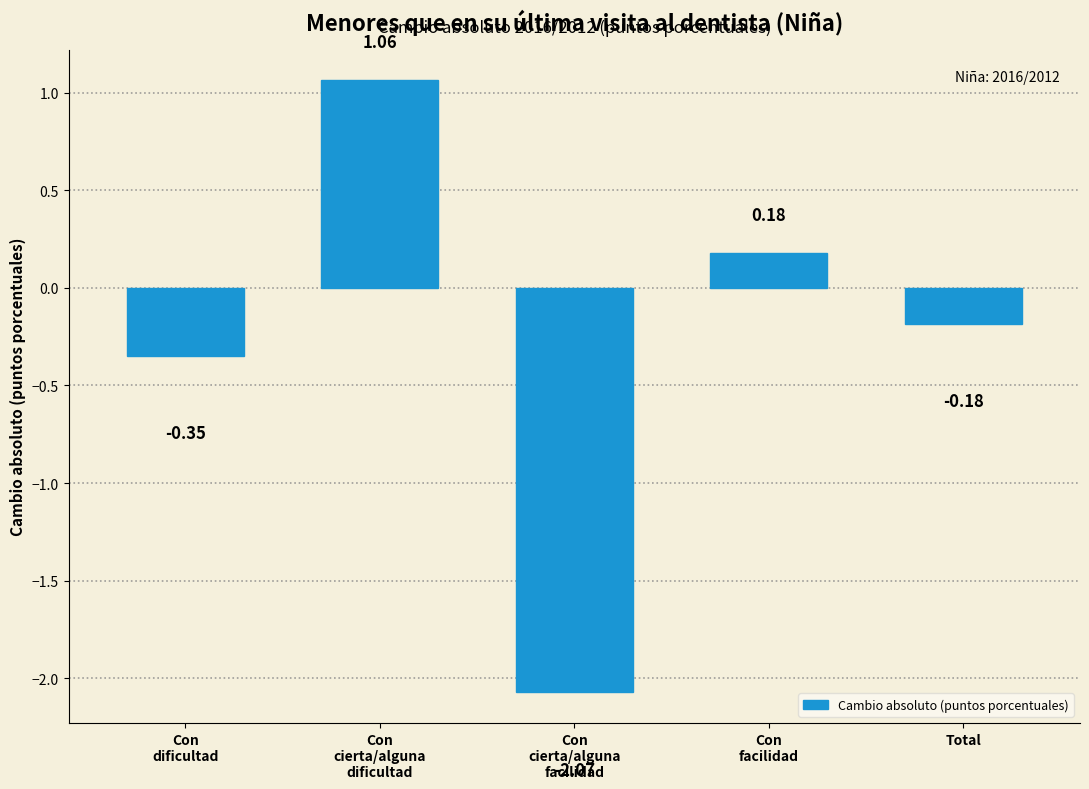

What is the sum of all values?

-1.4